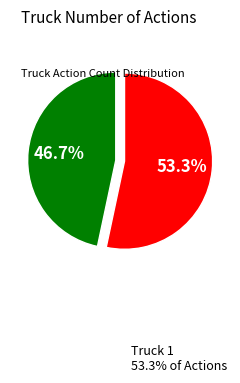

Is there any slice that represents more than half of the pie?

Yes